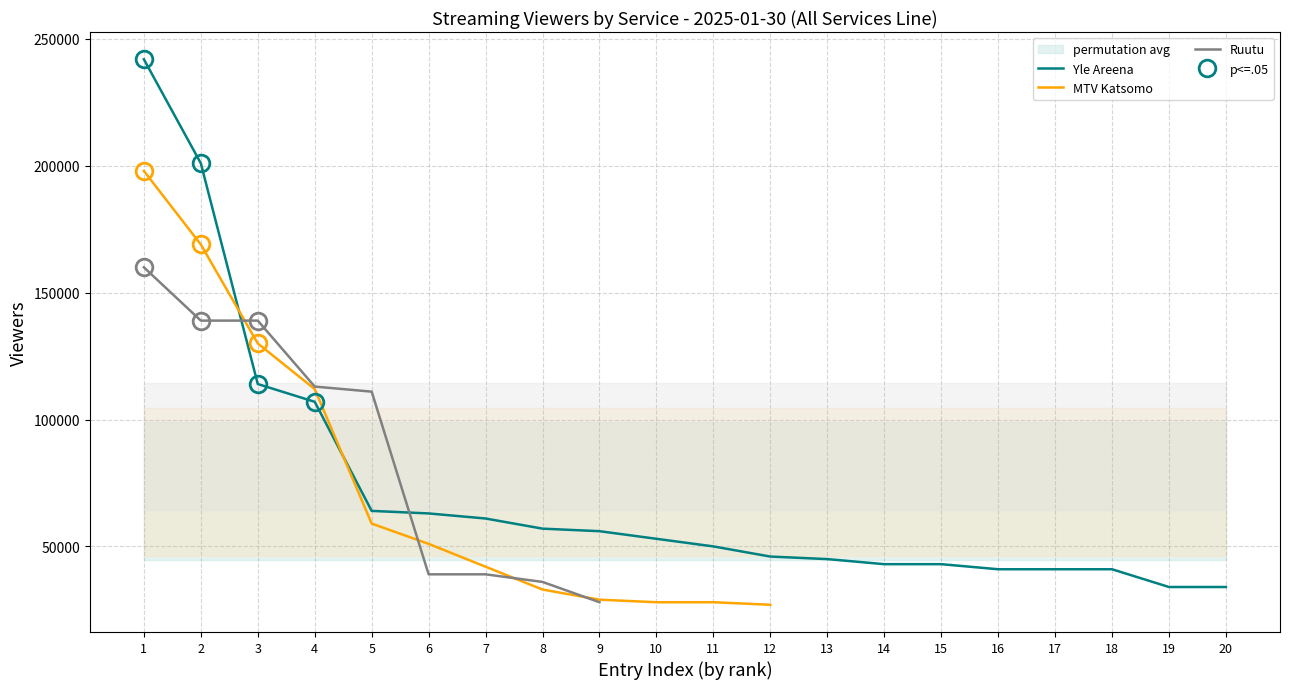

What is the difference between the maximum and minimum values in the MTV Katsomo series?

171000.0